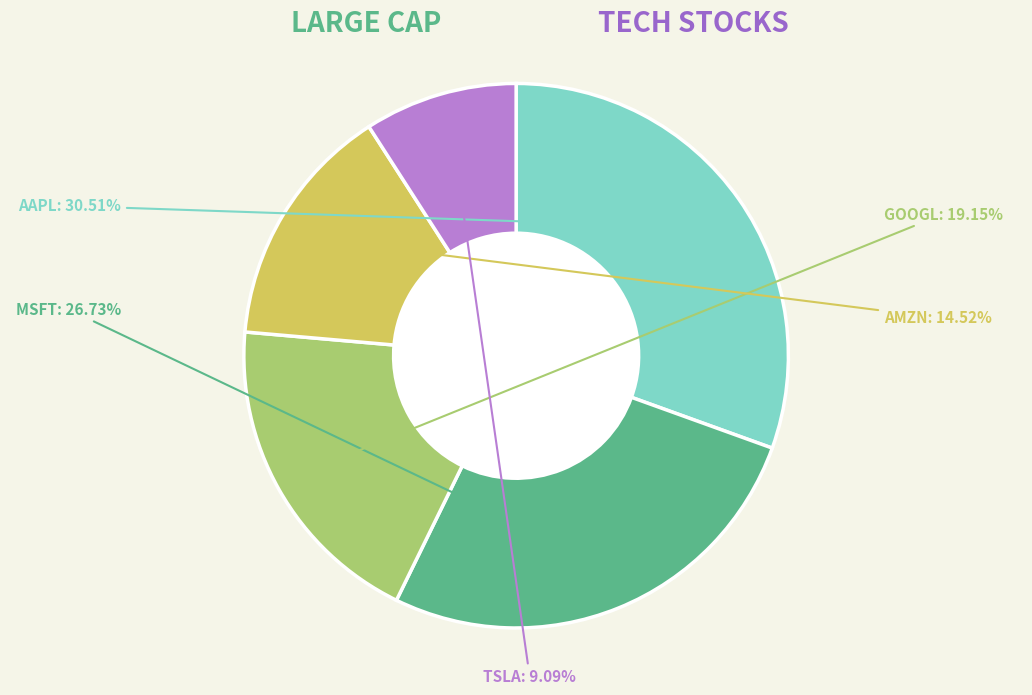

To the nearest percent, what is the combined percentage of AAPL and GOOGL?

50%